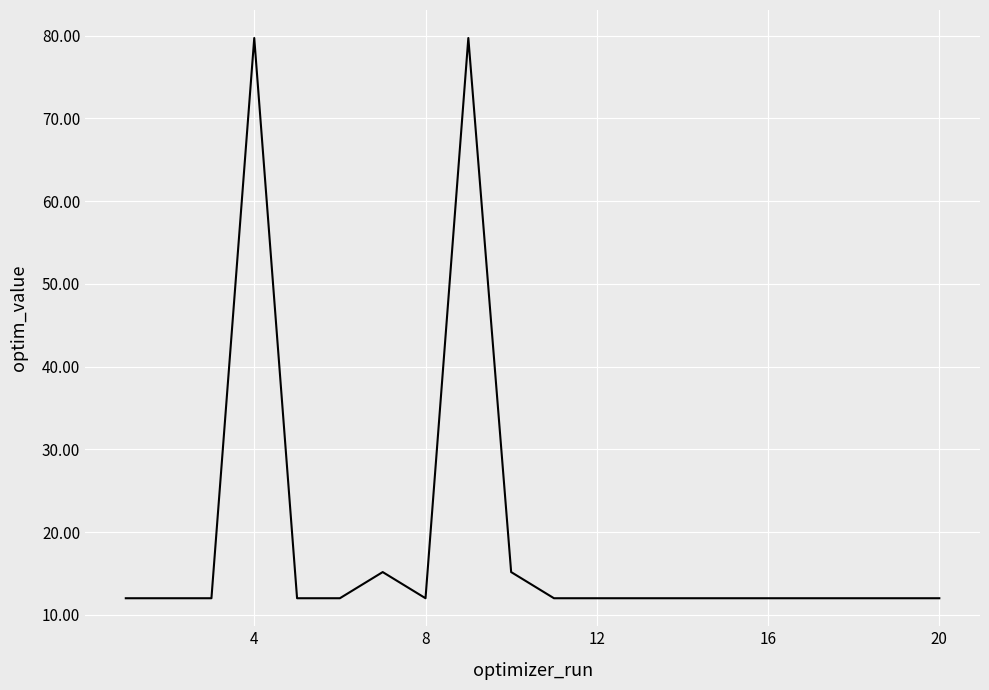

How many lines are shown in the chart?

1